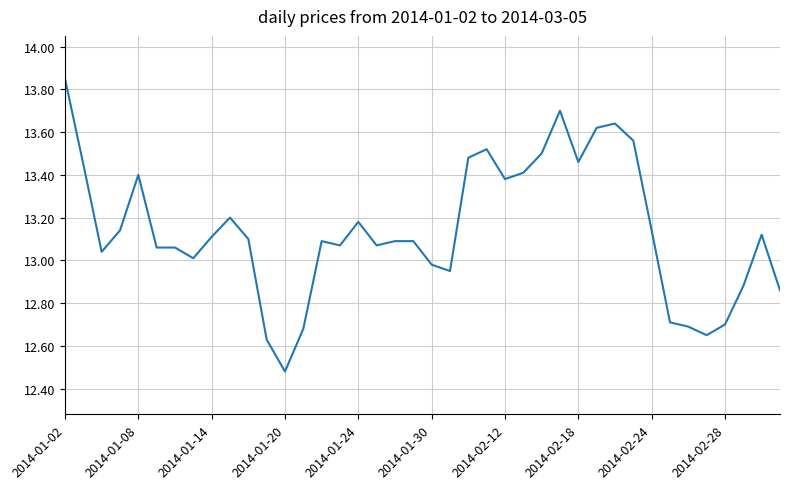

What is the difference between the maximum and minimum values?

1.4